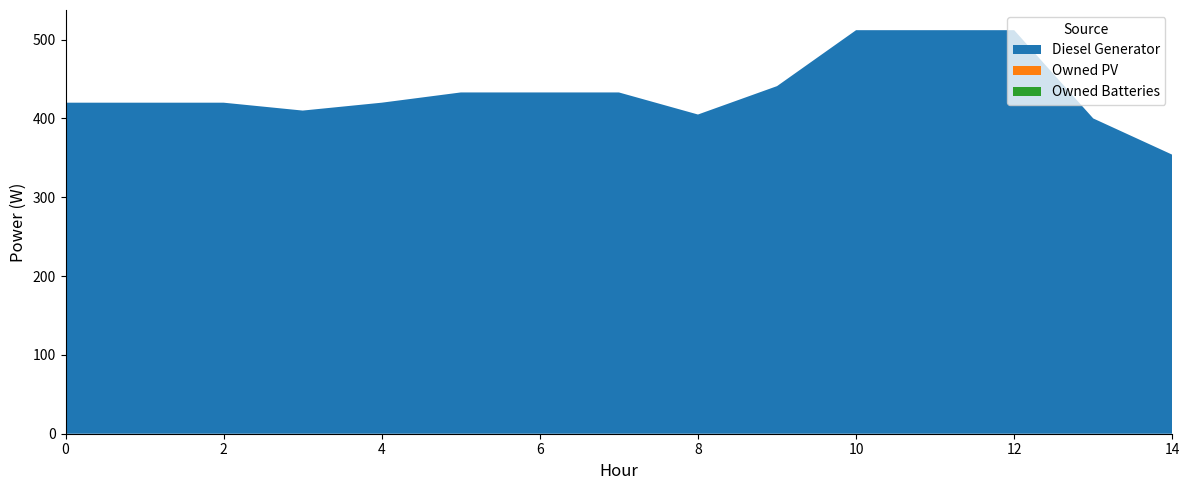

Reading right to left, extract all data points from this chart.

Diesel Generator: 14=354	13=400	12=512	11=512	10=512	9=441	8=405	7=433	6=433	5=433	4=420	3=410	2=420	1=420	0=420
Owned PV: 14=0	13=0	12=0	11=0	10=0	9=0	8=0	7=0	6=0	5=0	4=0	3=0	2=0	1=0	0=0
Owned Batteries: 14=0	13=0	12=0	11=0	10=0	9=0	8=0	7=0	6=0	5=0	4=0	3=0	2=0	1=0	0=0